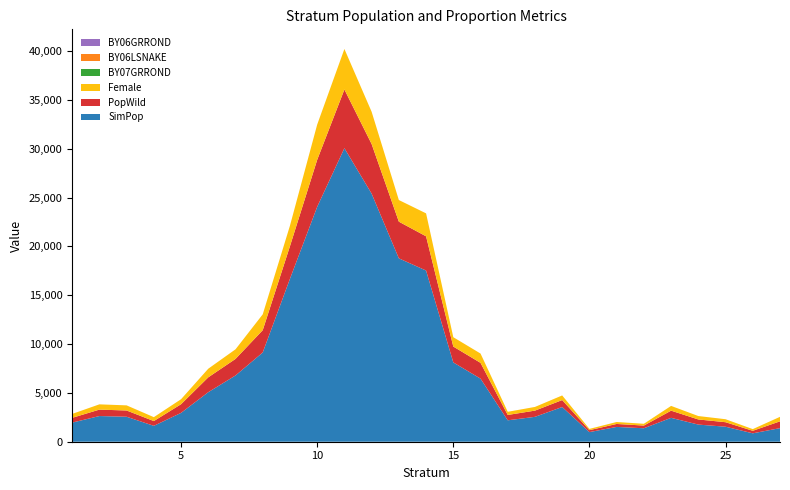

Reading left to right, list all the values displayed in this chart.

SimPop: 1=1956.8	2=2630.9	3=2558.9	4=1627.5	5=2953.5	6=5073.5	7=6783.6	8=9138.0	9=16685.9	10=24056.2	11=30062.0	12=25408.1	13=18781.0	14=17531.8	15=8122.1	16=6462.0	17=2193.0	18=2549.3	19=3555.5	20=986.1	21=1516.1	22=1378.8	23=2446.5	24=1754.2	25=1537.2	26=860.3	27=1391.3
PopWild: 1=489.2	2=657.7	3=639.7	4=488.2	5=886.0	6=1522.1	7=1695.9	8=2284.5	9=3337.2	10=4811.2	11=6012.4	12=5081.6	13=3756.2	14=3506.4	15=1624.4	16=1615.5	17=548.3	18=637.3	19=711.1	20=197.2	21=303.2	22=275.8	23=734.0	24=526.3	25=461.2	26=258.1	27=695.6
Female: 1=401.2	2=539.3	3=524.6	4=400.4	5=513.9	6=882.8	7=983.6	8=1622.0	9=2102.4	10=3608.4	11=4148.6	12=3303.0	13=2216.2	14=2349.3	15=958.4	16=953.1	17=323.5	18=376.0	19=472.5	20=131.0	21=201.5	22=183.2	23=487.7	24=349.7	25=306.4	26=171.5	27=462.2
BY07GRROND: 1=0.3	2=0.2	3=0.1	4=0.1	5=0.3	6=0.2	7=0.2	8=0.1	9=0.1	10=0.1	11=0.1	12=0.1	13=0.1	14=0.1	15=0.1	16=0.1	17=0.2	18=0.1	19=0.3	20=0.0	21=0.2	22=0.1	23=0.1	24=0.1	25=0.1	26=0.1	27=0.2
BY06LSNAKE: 1=0.1	2=0.1	3=0.1	4=0.1	5=0.1	6=0.1	7=0.1	8=0.0	9=0.0	10=0.0	11=0.0	12=0.1	13=0.0	14=0.1	15=0.0	16=0.1	17=0.1	18=0.1	19=0.1	20=0.2	21=0.0	22=0.0	23=0.1	24=0.0	25=0.1	26=0.2	27=0.0
BY06GRROND: 1=0.1	2=0.1	3=0.1	4=0.1	5=0.1	6=0.1	7=0.0	8=0.0	9=0.0	10=0.1	11=0.0	12=0.1	13=0.1	14=0.0	15=0.1	16=0.1	17=0.0	18=0.0	19=0.2	20=0.2	21=0.1	22=0.1	23=0.1	24=0.1	25=0.1	26=0.1	27=0.2